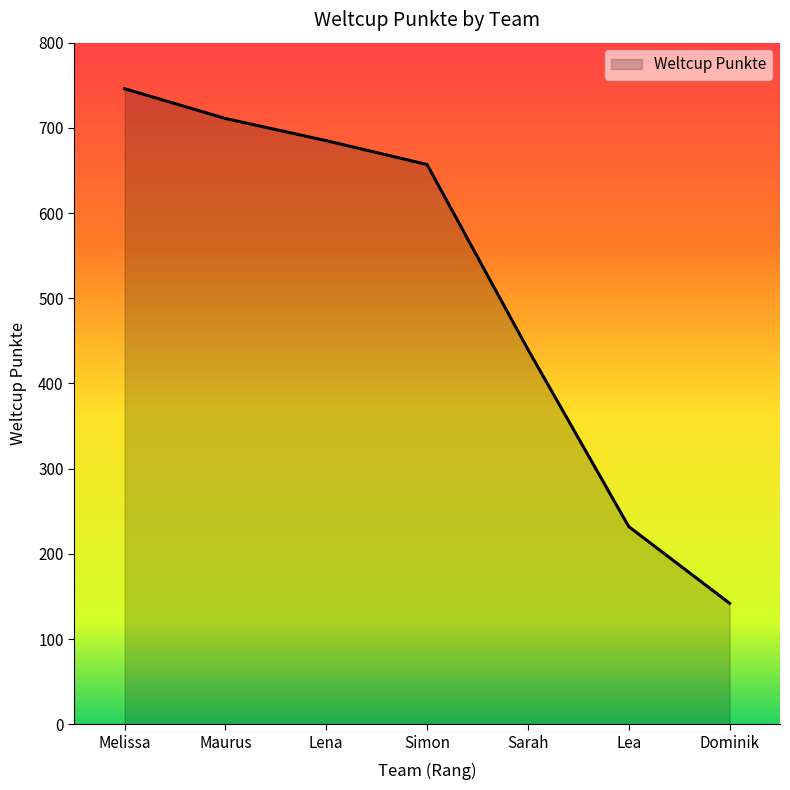

The value at Simon is 657. True or false?

True